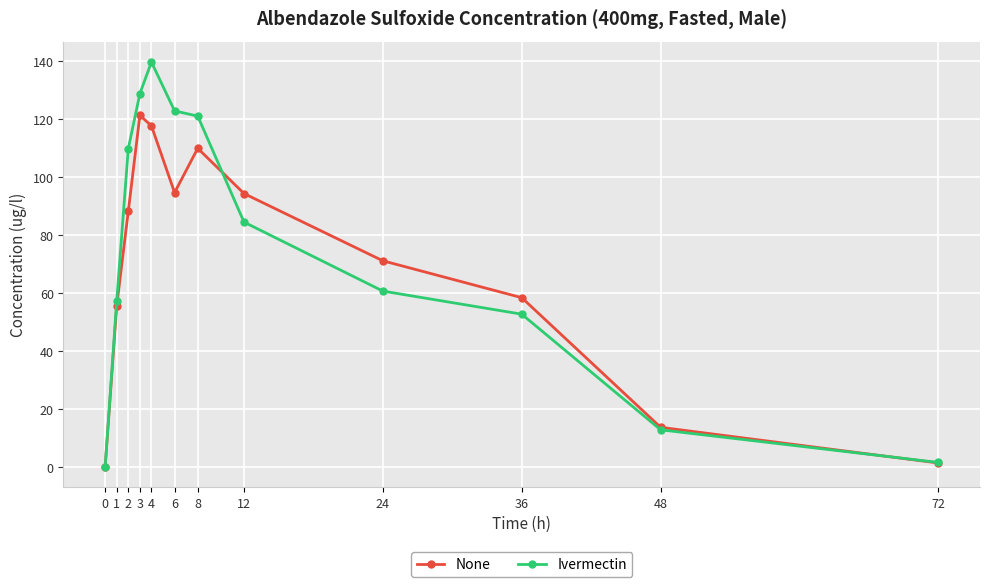

What is the difference between the maximum and minimum values in the None series?

121.4